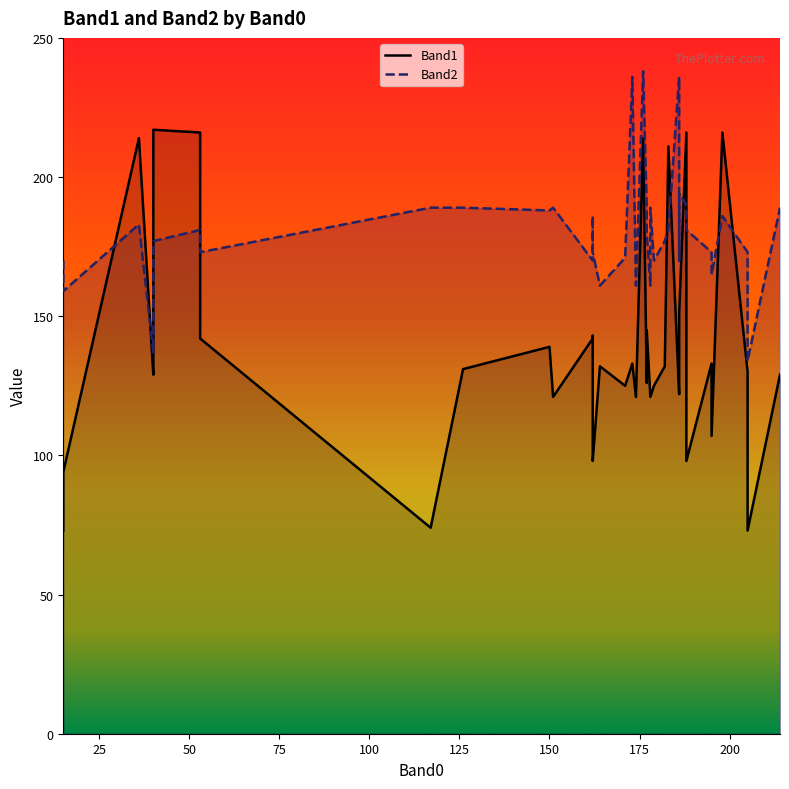

What is the difference between the Band2 values at 200 and 50?

6